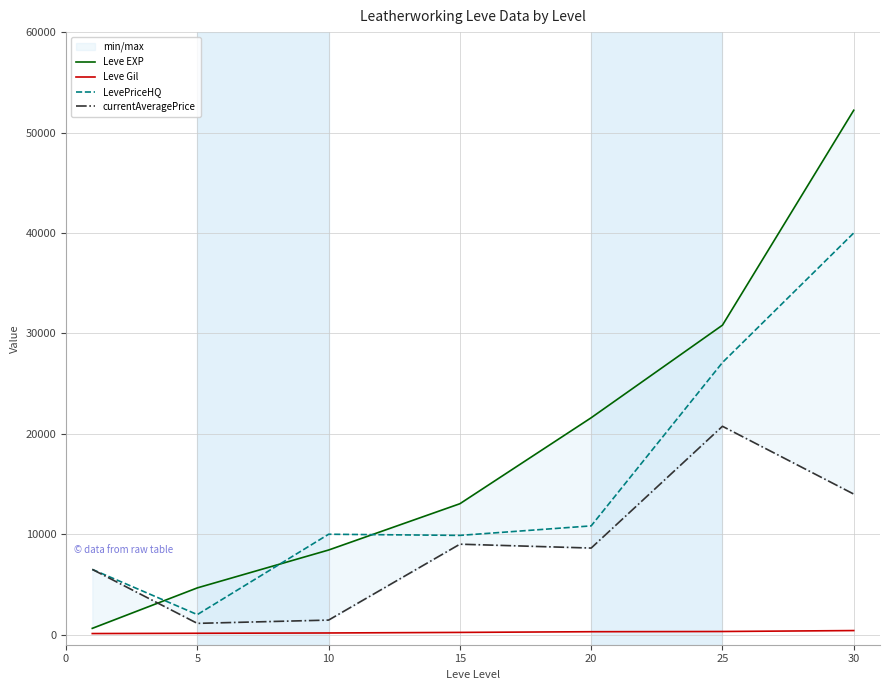

True or false: Leve Gil and LevePriceHQ cross at least once.

False